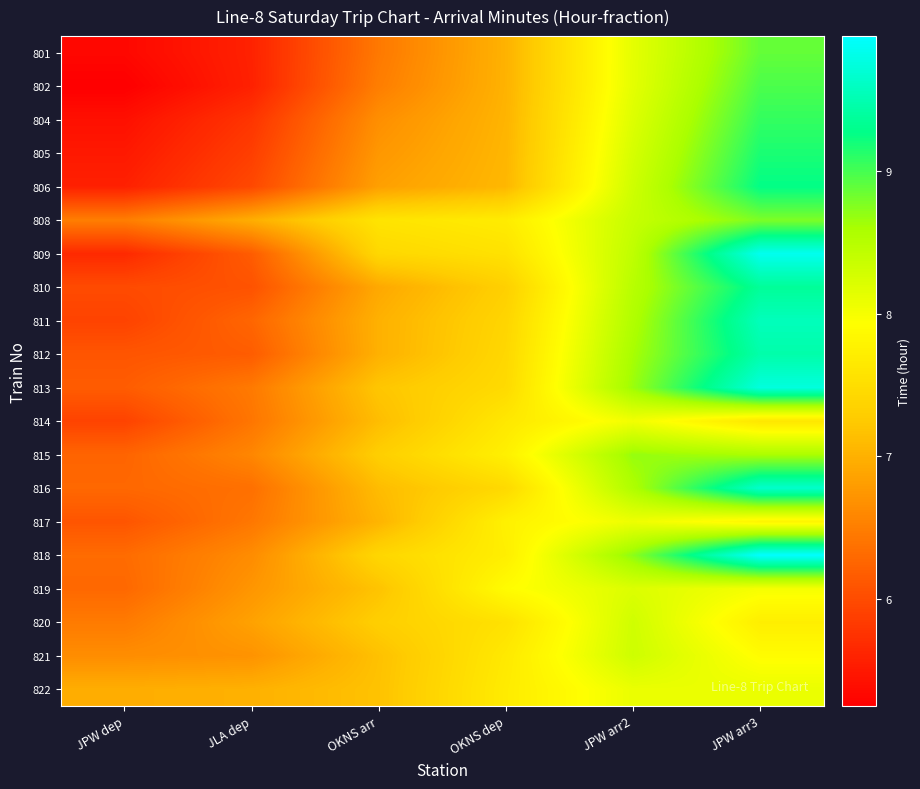

Reading left to right, list all the values displayed in this chart.

801: JPW dep=5.3	JLA dep=5.6	OKNS arr=6.4	OKNS dep=7.0	JPW arr2=8.1	JPW arr3=8.9
802: JPW dep=5.2	JLA dep=5.6	OKNS arr=6.5	OKNS dep=7.0	JPW arr2=8.1	JPW arr3=9.0
804: JPW dep=5.4	JLA dep=5.8	OKNS arr=6.7	OKNS dep=7.0	JPW arr2=8.2	JPW arr3=9.1
805: JPW dep=5.5	JLA dep=5.9	OKNS arr=6.8	OKNS dep=7.0	JPW arr2=8.3	JPW arr3=9.2
806: JPW dep=5.6	JLA dep=6.0	OKNS arr=6.8	OKNS dep=7.1	JPW arr2=8.3	JPW arr3=9.3
808: JPW dep=6.5	JLA dep=7.0	OKNS arr=7.6	OKNS dep=7.7	JPW arr2=8.4	JPW arr3=8.8
809: JPW dep=5.7	JLA dep=6.2	OKNS arr=7.4	OKNS dep=7.6	JPW arr2=8.4	JPW arr3=9.8
810: JPW dep=6.0	JLA dep=6.1	OKNS arr=6.9	OKNS dep=7.3	JPW arr2=8.5	JPW arr3=9.4
811: JPW dep=5.9	JLA dep=6.3	OKNS arr=7.0	OKNS dep=7.4	JPW arr2=8.5	JPW arr3=9.6
812: JPW dep=6.1	JLA dep=6.2	OKNS arr=7.0	OKNS dep=7.4	JPW arr2=8.6	JPW arr3=9.5
813: JPW dep=6.2	JLA dep=6.5	OKNS arr=7.2	OKNS dep=7.5	JPW arr2=8.7	JPW arr3=9.8
814: JPW dep=5.9	JLA dep=6.4	OKNS arr=7.1	OKNS dep=7.6	JPW arr2=8.0	JPW arr3=7.6
815: JPW dep=6.2	JLA dep=6.6	OKNS arr=7.3	OKNS dep=7.7	JPW arr2=8.7	JPW arr3=8.6
816: JPW dep=6.3	JLA dep=6.4	OKNS arr=7.1	OKNS dep=7.4	JPW arr2=8.6	JPW arr3=9.7
817: JPW dep=6.1	JLA dep=6.4	OKNS arr=7.0	OKNS dep=7.8	JPW arr2=8.1	JPW arr3=7.8
818: JPW dep=6.3	JLA dep=6.6	OKNS arr=7.4	OKNS dep=7.7	JPW arr2=8.7	JPW arr3=9.9
819: JPW dep=6.3	JLA dep=6.7	OKNS arr=7.2	OKNS dep=7.9	JPW arr2=8.2	JPW arr3=8.0
820: JPW dep=6.5	JLA dep=6.9	OKNS arr=7.3	OKNS dep=7.5	JPW arr2=8.3	JPW arr3=7.7
821: JPW dep=6.7	JLA dep=6.7	OKNS arr=7.2	OKNS dep=7.7	JPW arr2=8.3	JPW arr3=7.9
822: JPW dep=7.0	JLA dep=7.0	OKNS arr=7.2	OKNS dep=7.7	JPW arr2=8.1	JPW arr3=8.1